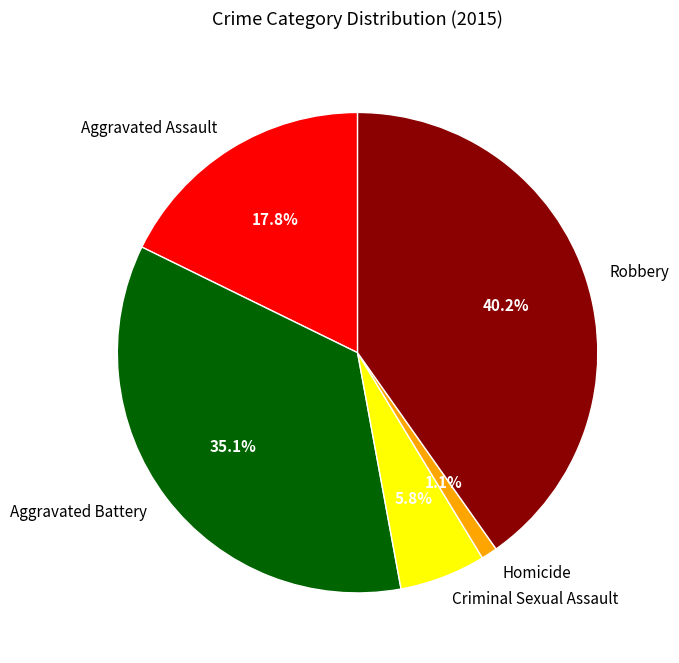

Does any single category account for the majority?

No